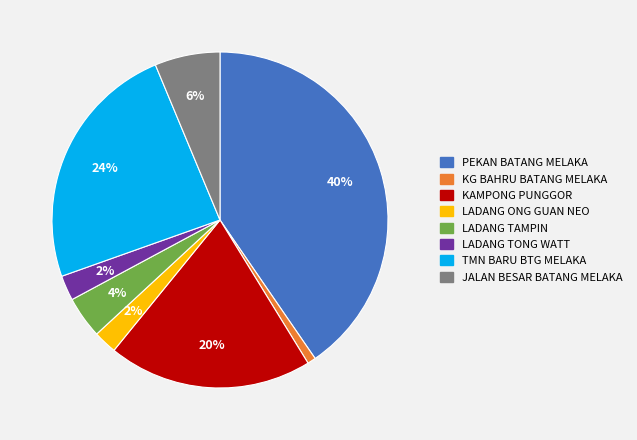

Count the number of slices in the pie.

8